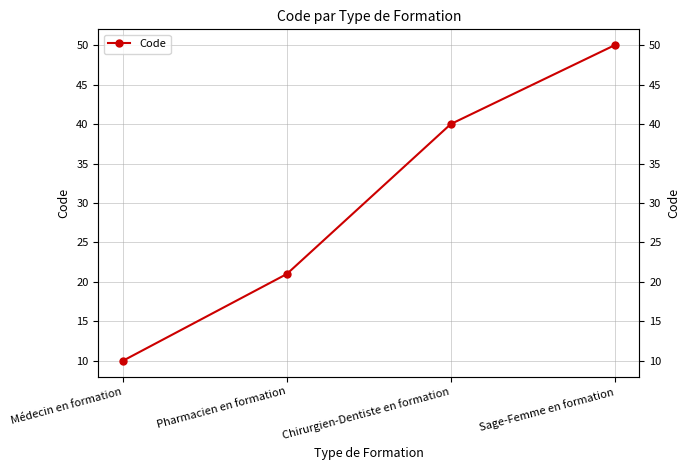

Reading right to left, transcribe all the data shown in this chart.

50	40	21	10